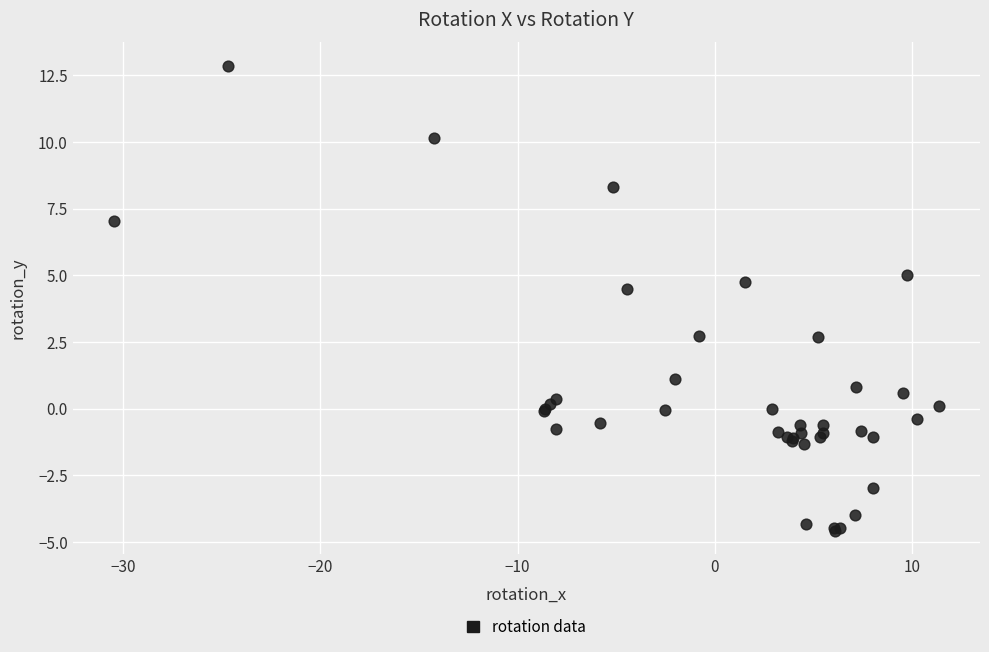

What Y value in the scatter plot is closest to 4?

4.5